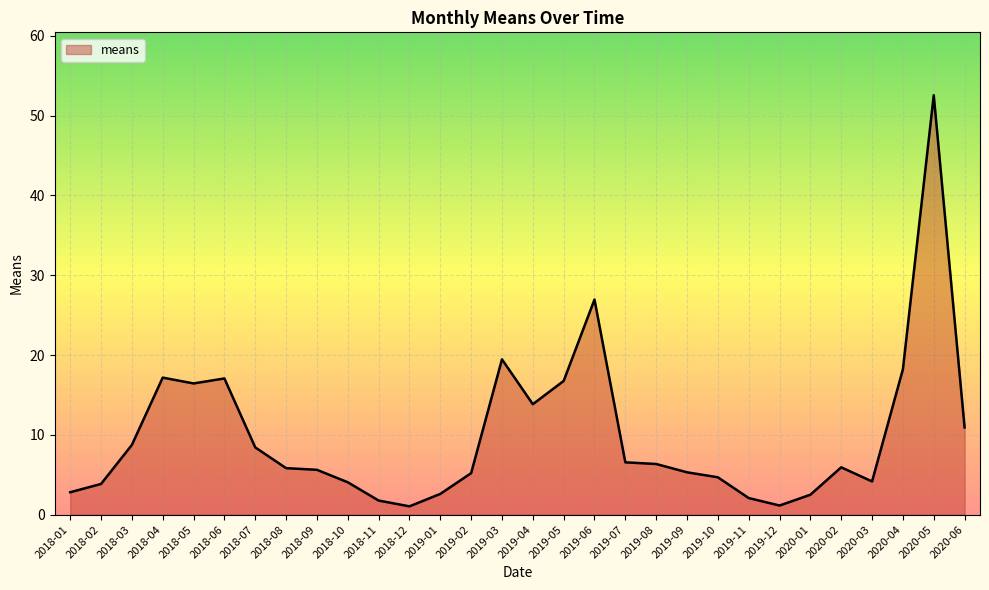

What is the maximum value shown in the chart?

52.6